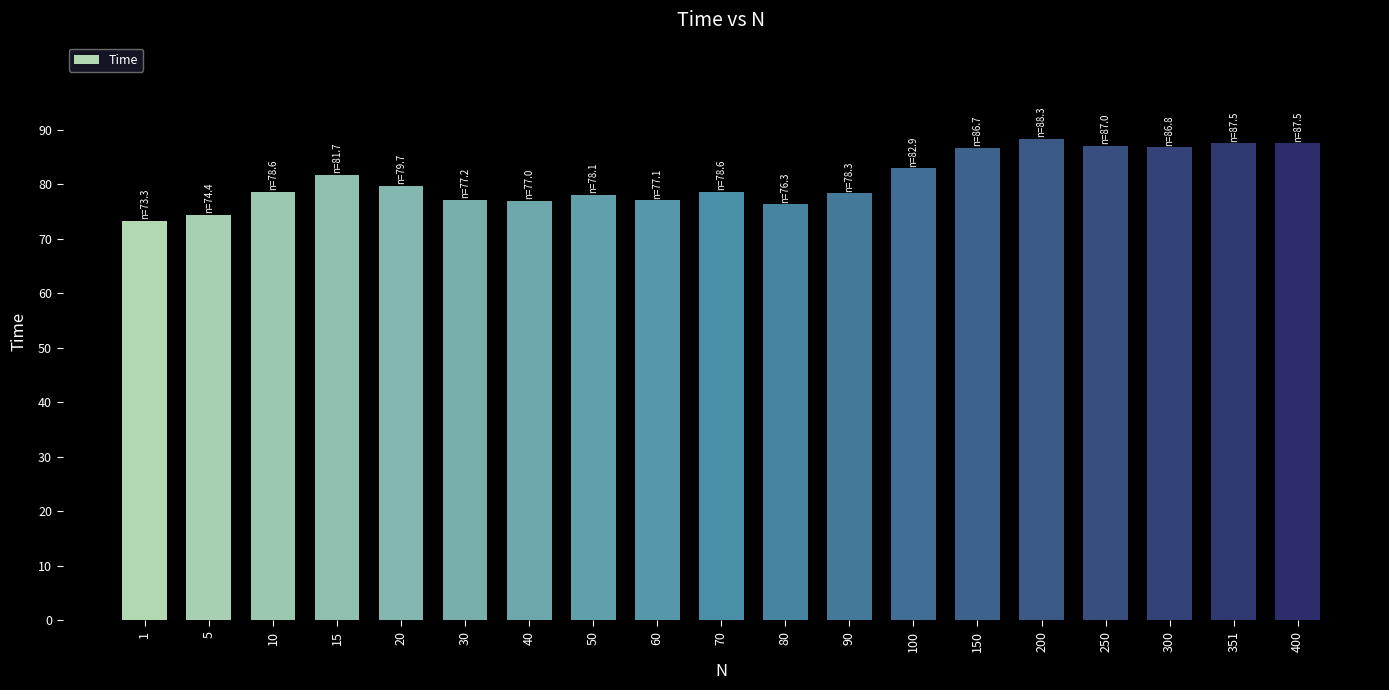

What is the approximate value at 15?

81.7